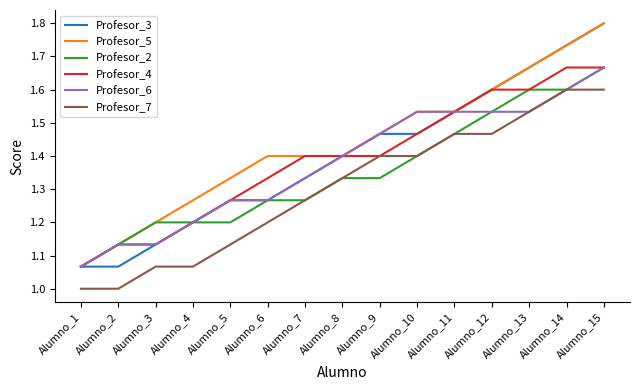

True or false: Profesor_7 and Profesor_5 intersect in this chart.

False